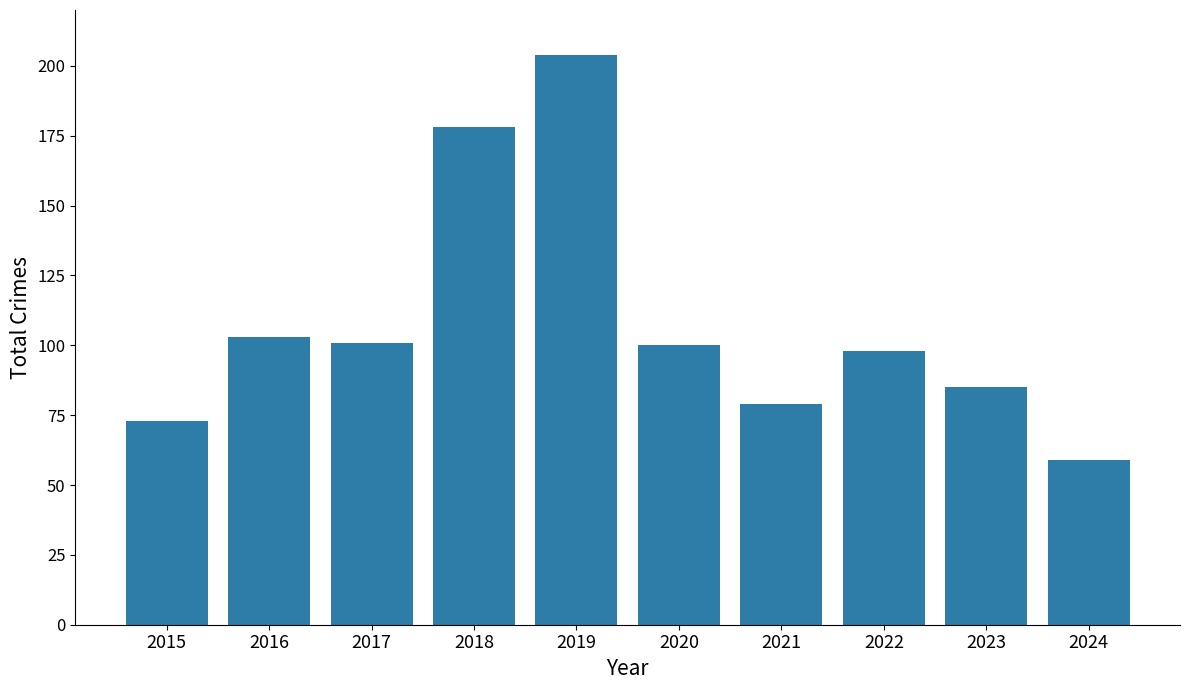

What is the difference between the second highest and minimum values?

119